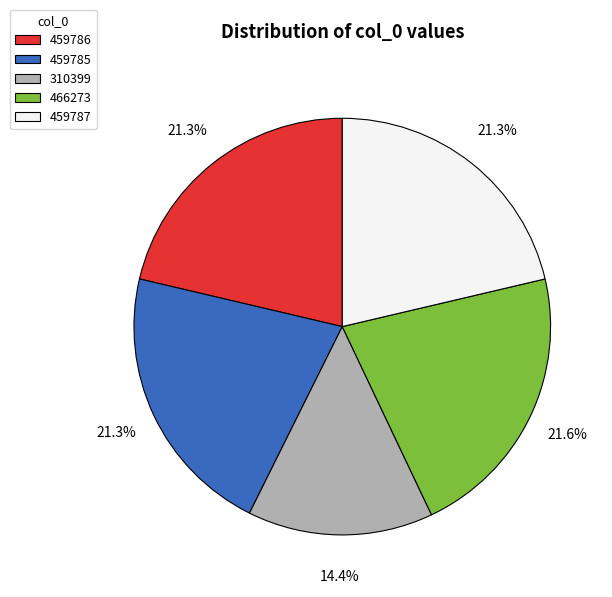

Approximately how many times larger is the value at 459785 compared to 466273?

1.0